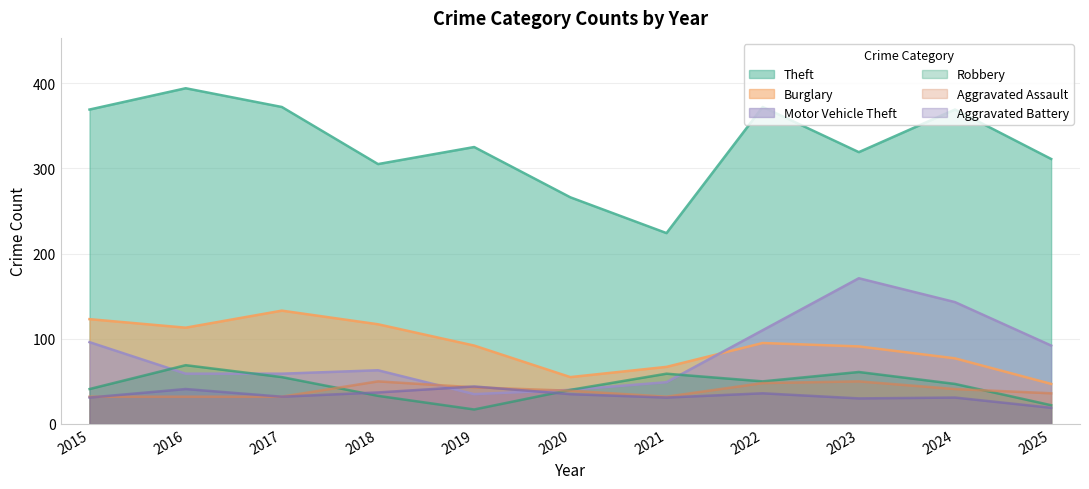

At which category does Robbery reach its first local valley?

2019